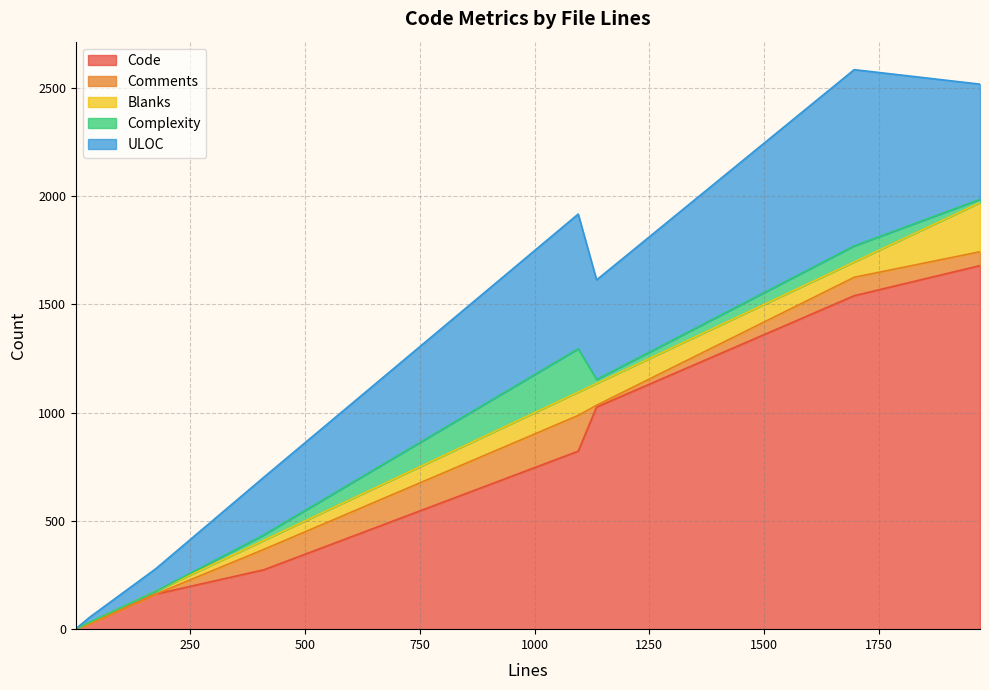

Which series changed the most between 1095 and 31?

Code